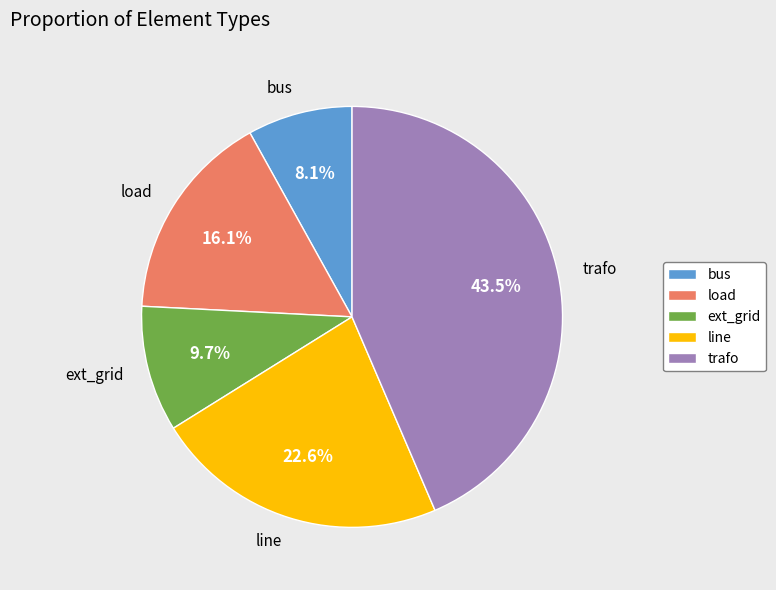

True or false: line accounts for 23% of the total.

True